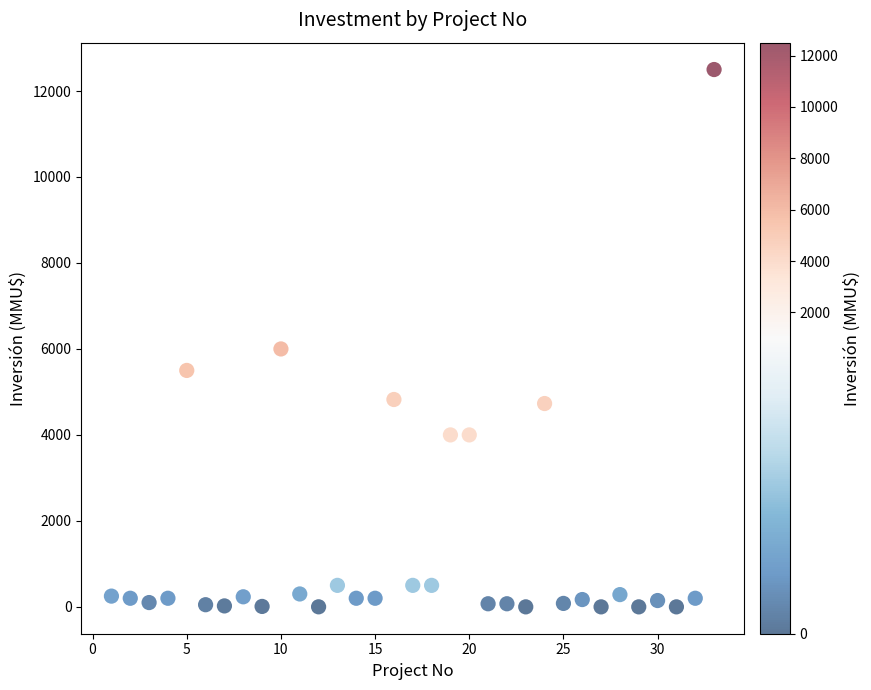

What is the range of Y values (max minus min)?

12500